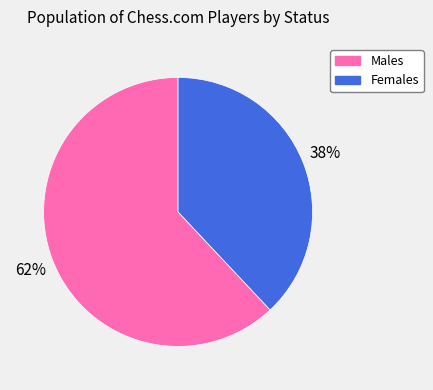

How many slices are in this pie chart?

2